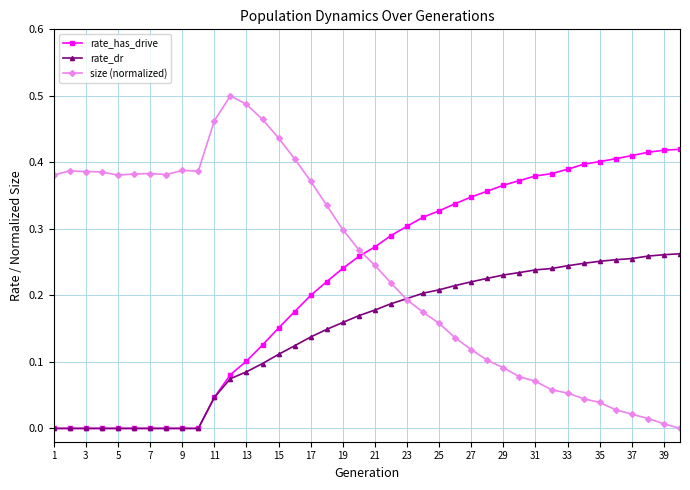

Which series has the largest range (max minus min)?

size (normalized)